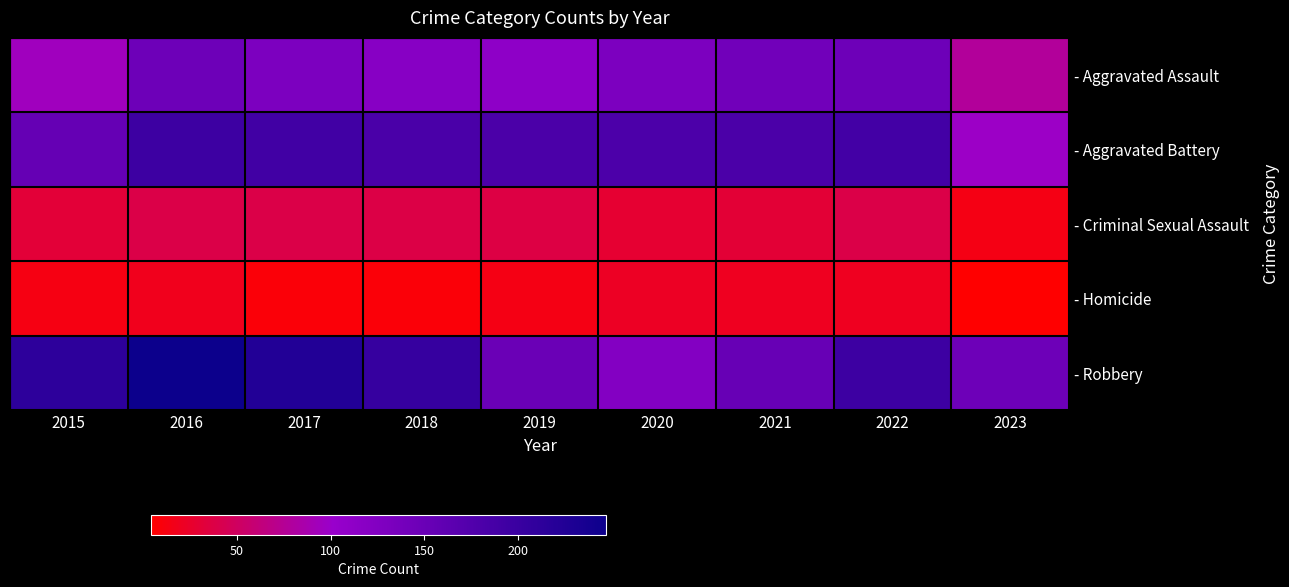

At which category is the sum across all series the highest?

2016